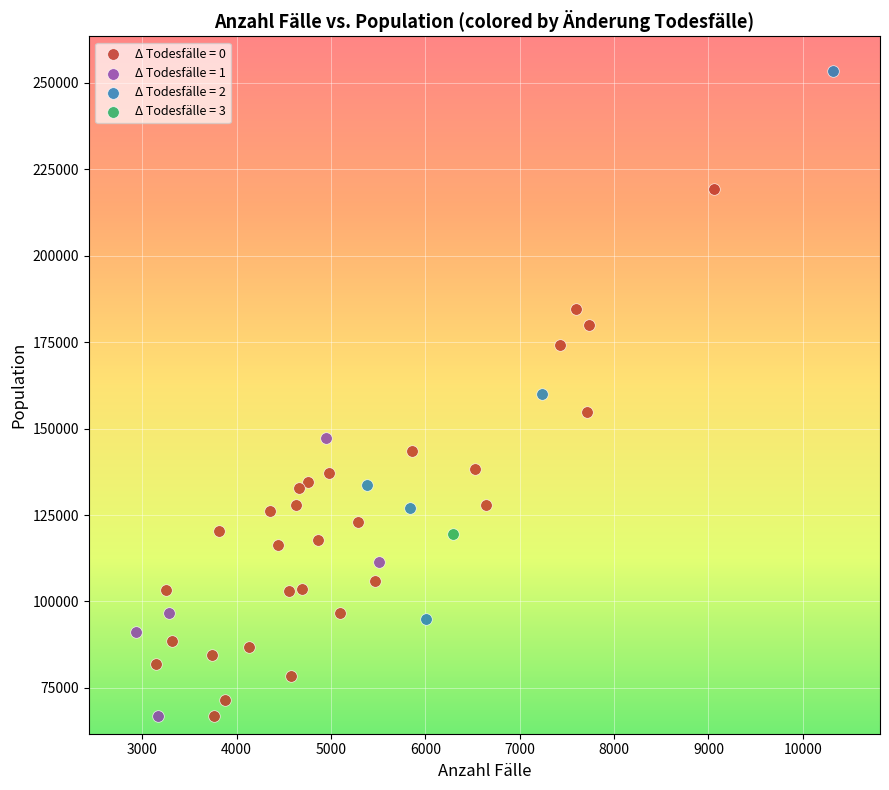

What are all the series names shown in the legend?

Δ Todesfälle = 0, Δ Todesfälle = 1, Δ Todesfälle = 2, Δ Todesfälle = 3